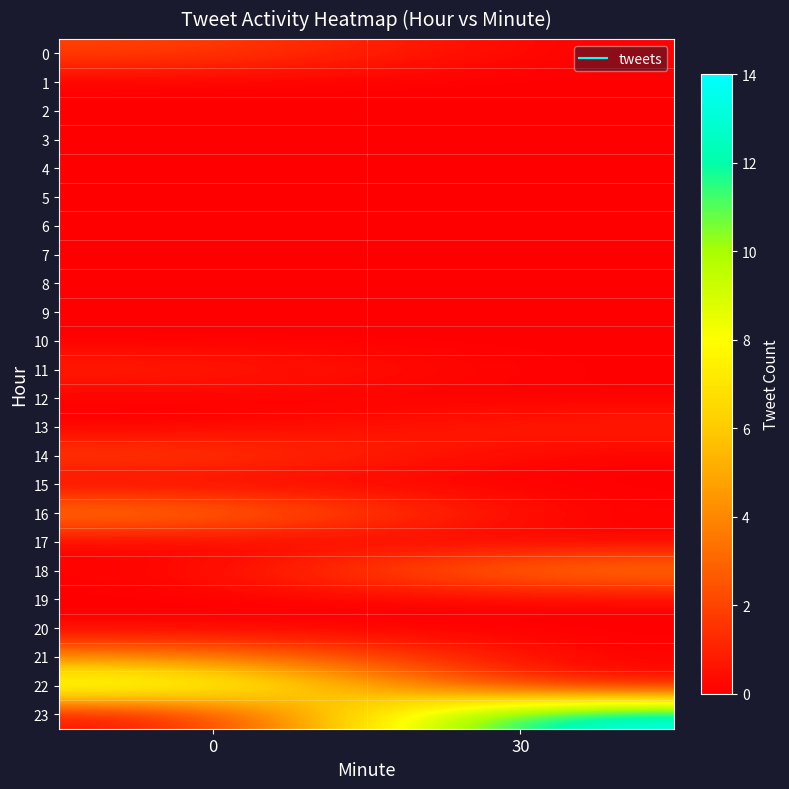

What is the maximum value shown in the chart?

14